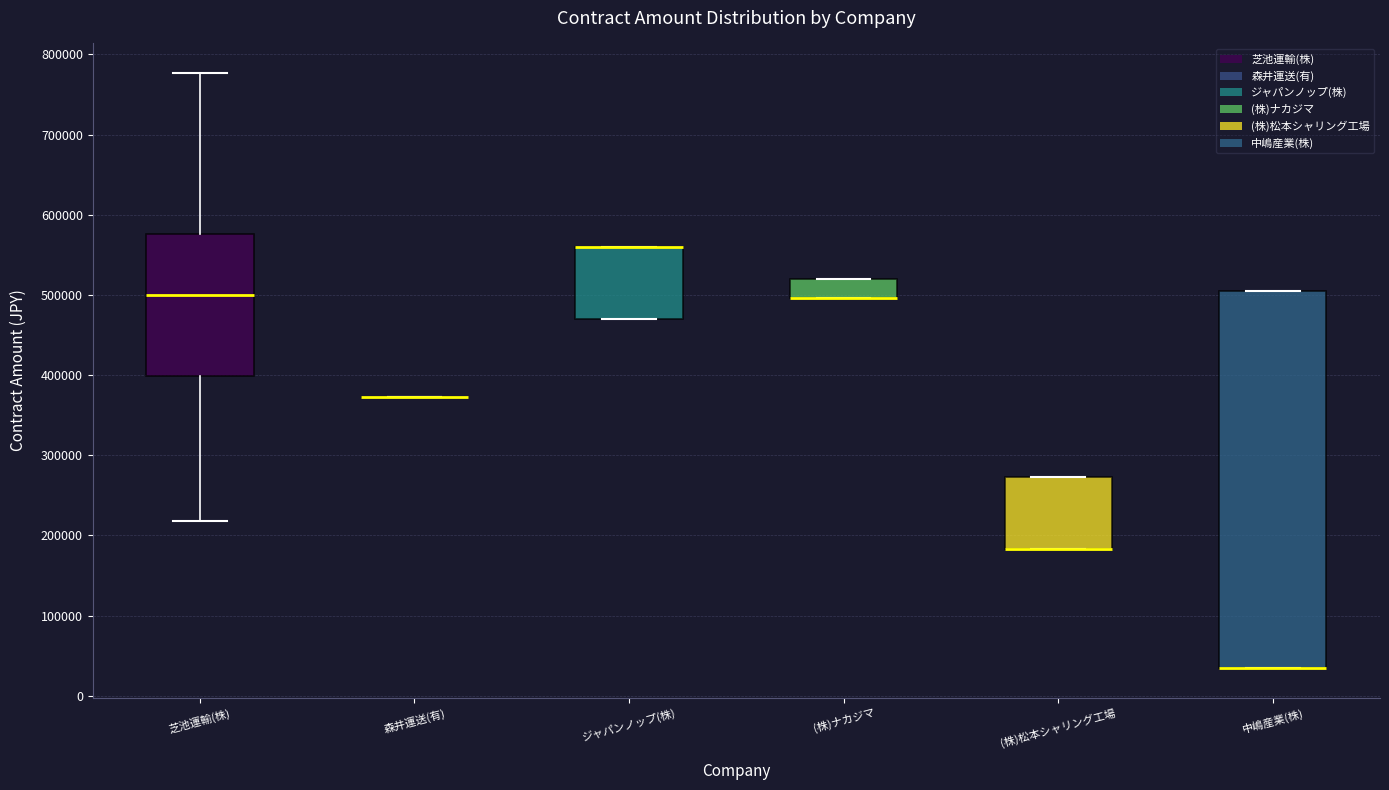

Reading left to right, read every box against the y-axis: the position of its median line, the range the box covers, and the ends of its whiskers. The values are not printed on the chart, so give them approximately, as read against the axis.

芝池運輸(株): median 500000, box 400000 to 580000, whiskers 220000 to 780000
森井運送(有): box collapsed to a line at 370000, whiskers 370000 to 370000
ジャパンノップ(株): median 560000 (drawn on the box's upper edge), box 470000 to 560000, whiskers 470000 to 560000
(株)ナカジマ: median 500000 (drawn on the box's lower edge), box 500000 to 520000, whiskers 500000 to 520000
(株)松本シャリング工場: median 180000 (drawn on the box's lower edge), box 180000 to 270000, whiskers 180000 to 270000
中嶋産業(株): median 30000 (drawn on the box's lower edge), box 30000 to 500000, whiskers 30000 to 500000